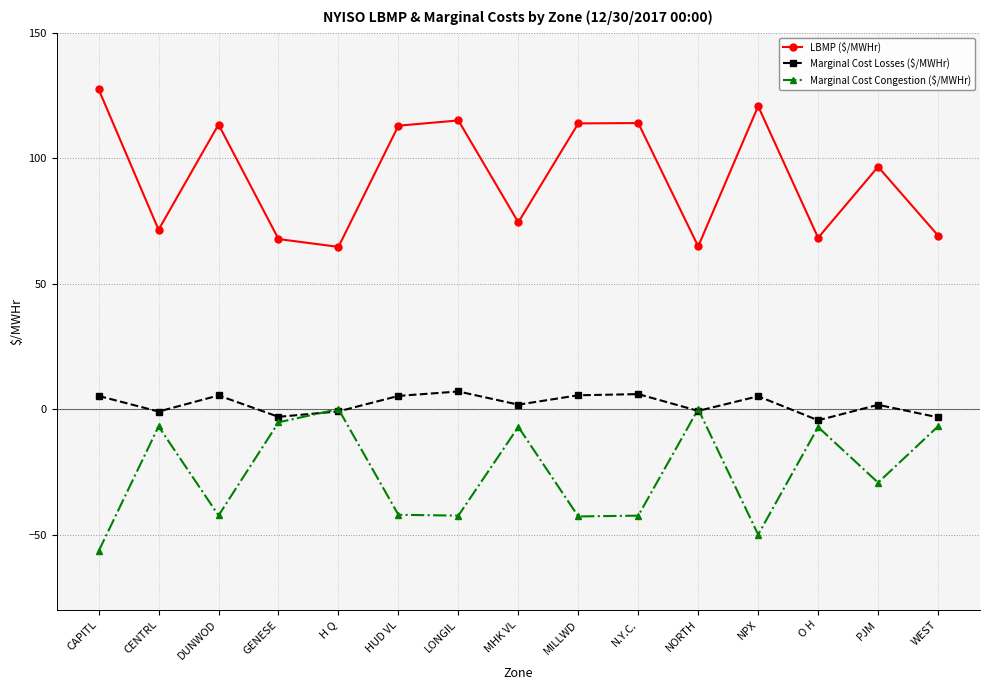

Where is the first local minimum for LBMP ($/MWHr)?

CENTRL